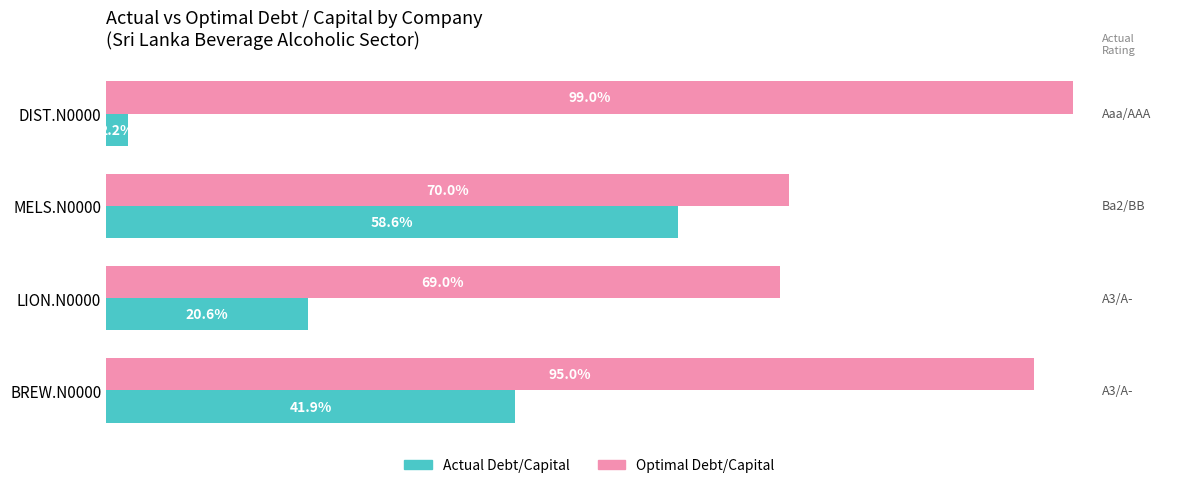

Which series has the largest total across all categories?

Optimal Debt/Capital